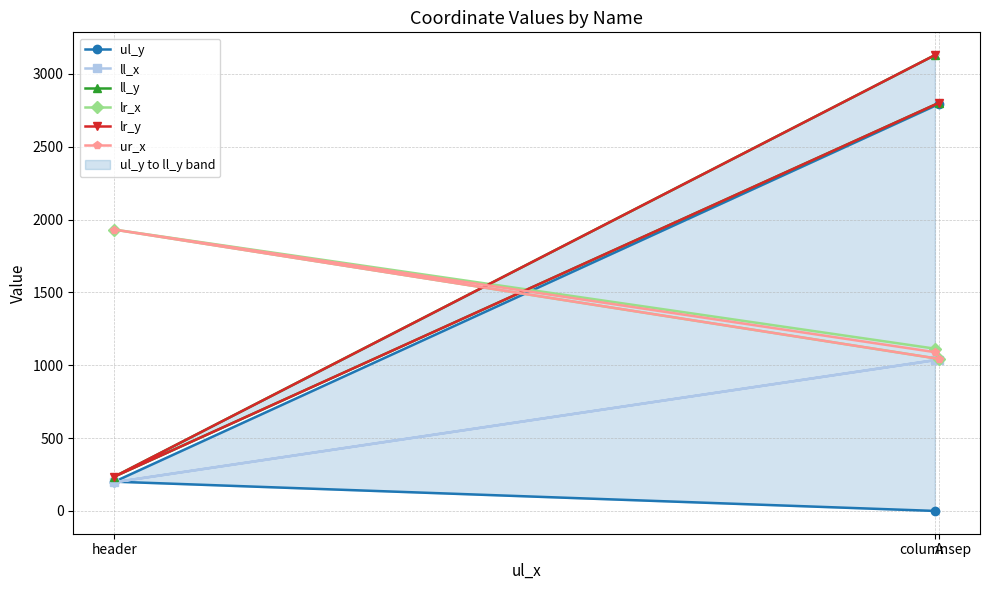

What is the value of the lr_x point at the 3rd from the left?

1044